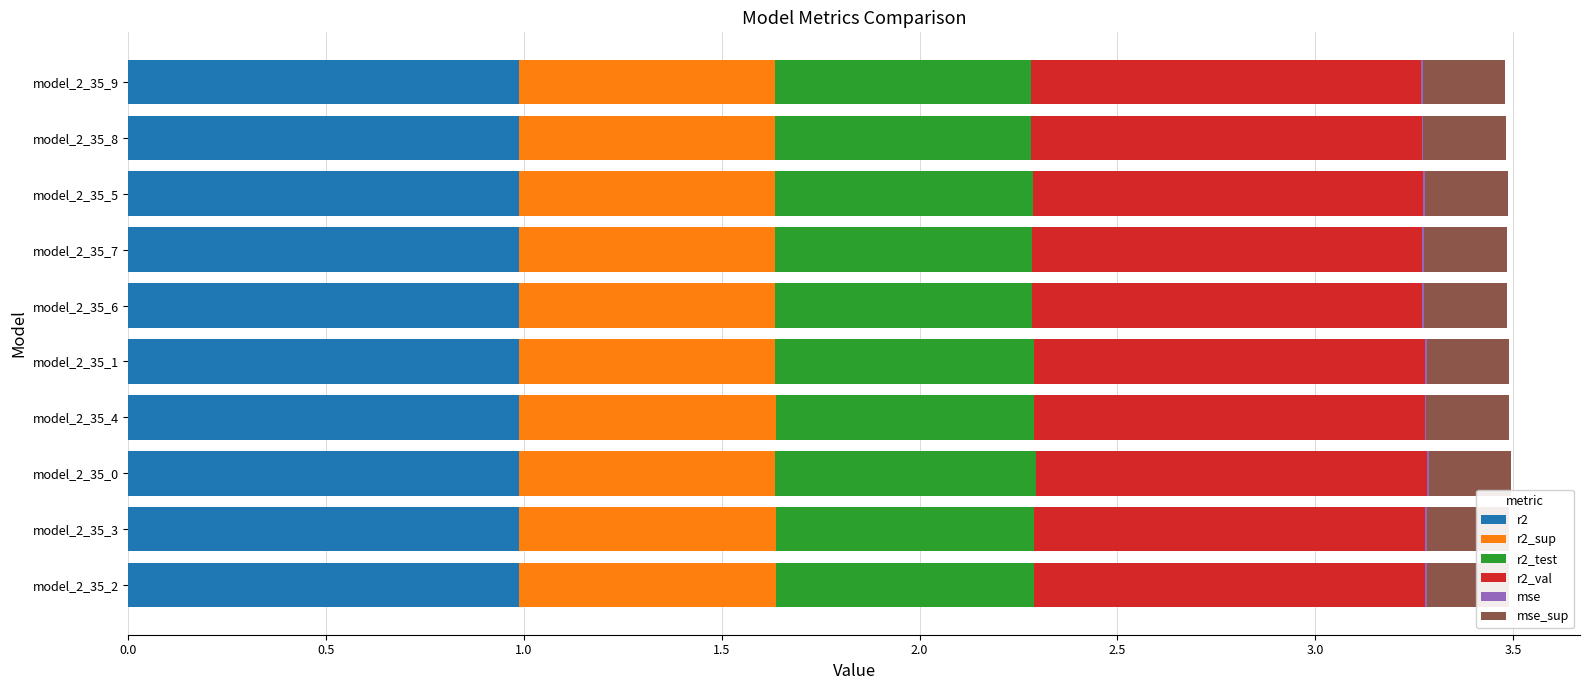

True or false: mse_sup has a value of 0.2 at model_2_35_4.

True